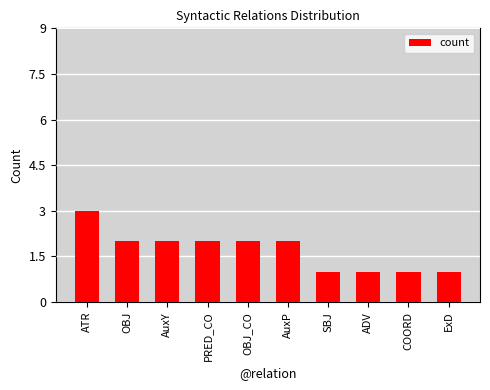

Which category has the highest value across all series?

ATR